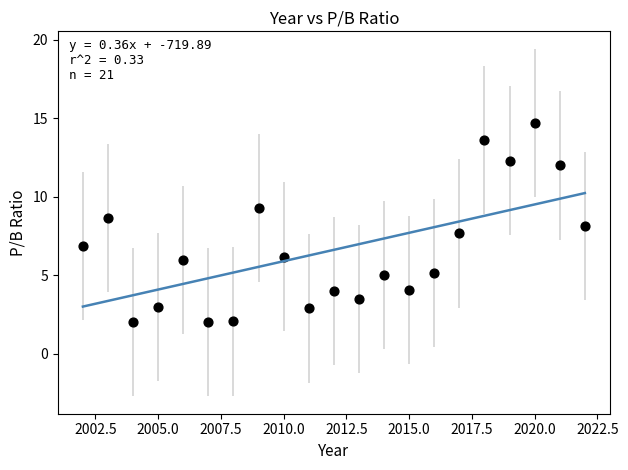

What is the range of X values (max minus min)?

20.0